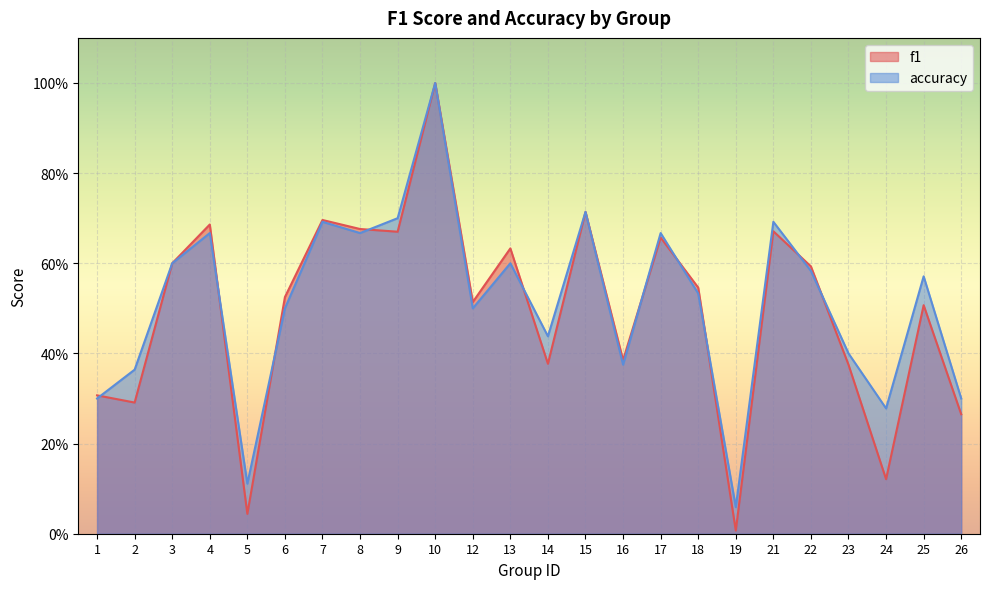

How many lines are shown in the chart?

2